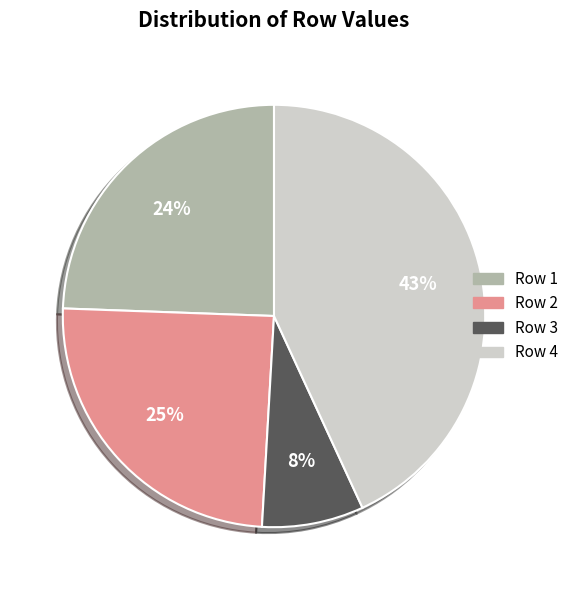

Which has a higher value, Row 3 or Row 4?

Row 4